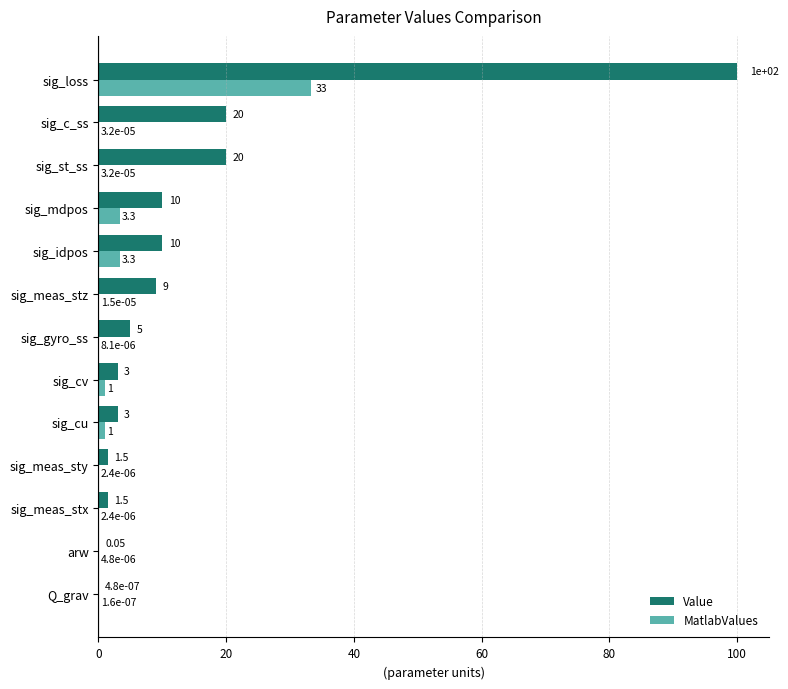

What is the maximum value shown in the chart?

100.0